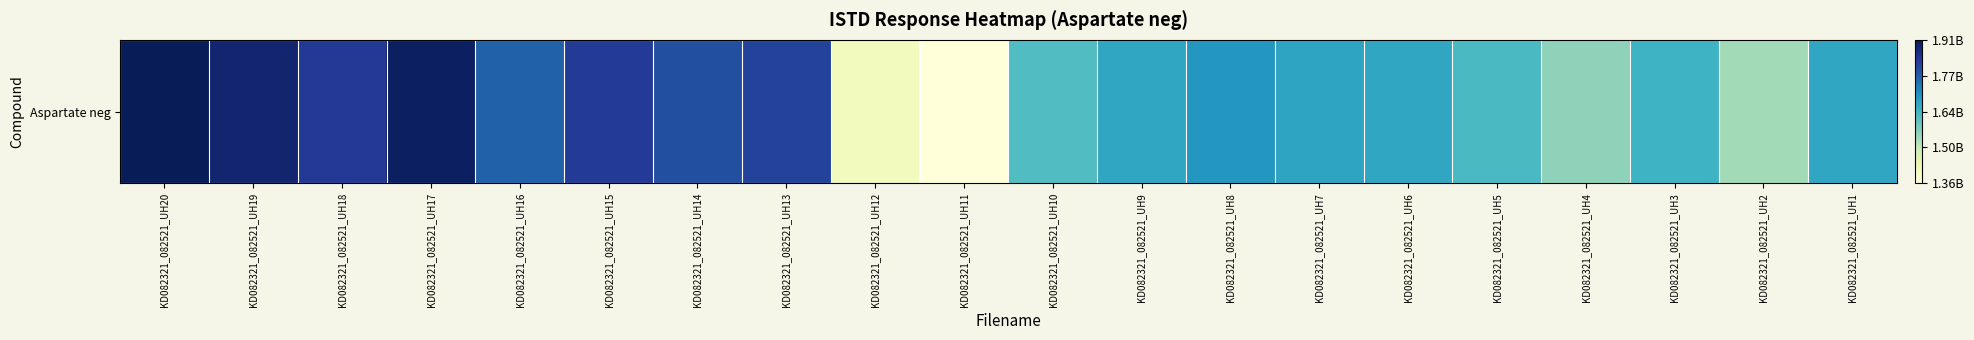

What value does the data have at KD082321_082521_UH12?

1411879893